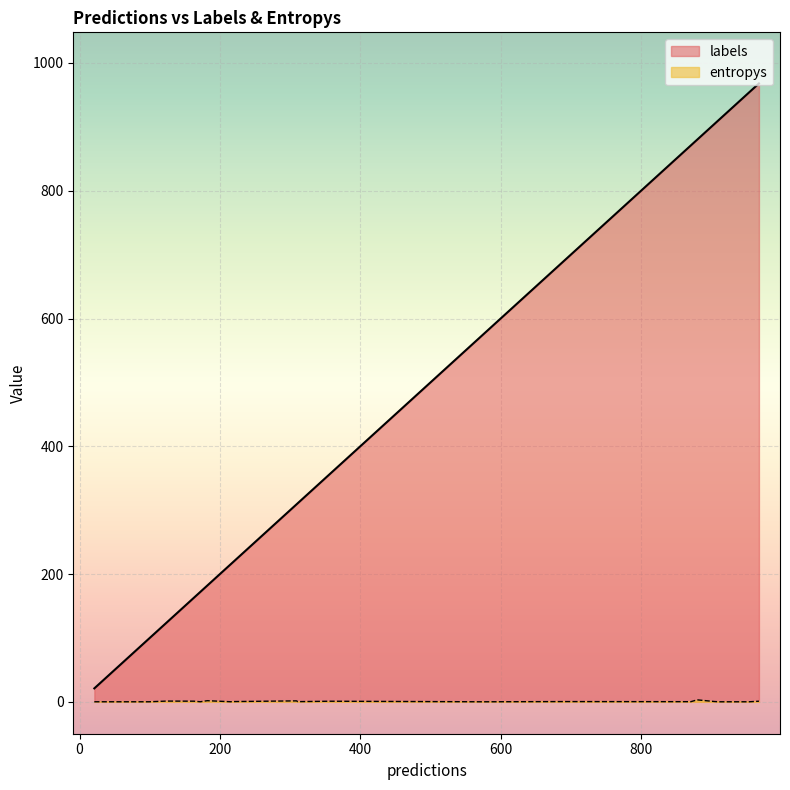

At 2, list the series in order from smallest to largest.

entropys, labels